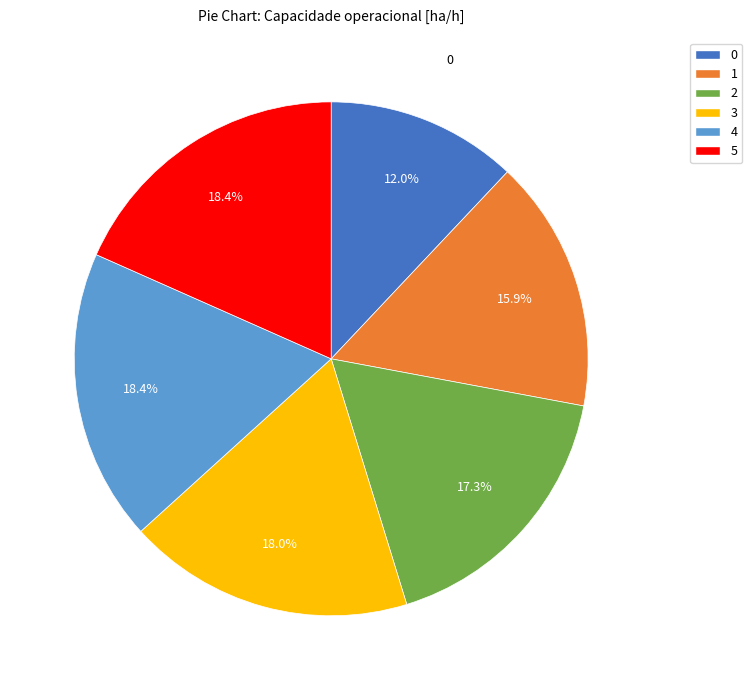

To the nearest percent, what percentage of the pie is 5?

18%